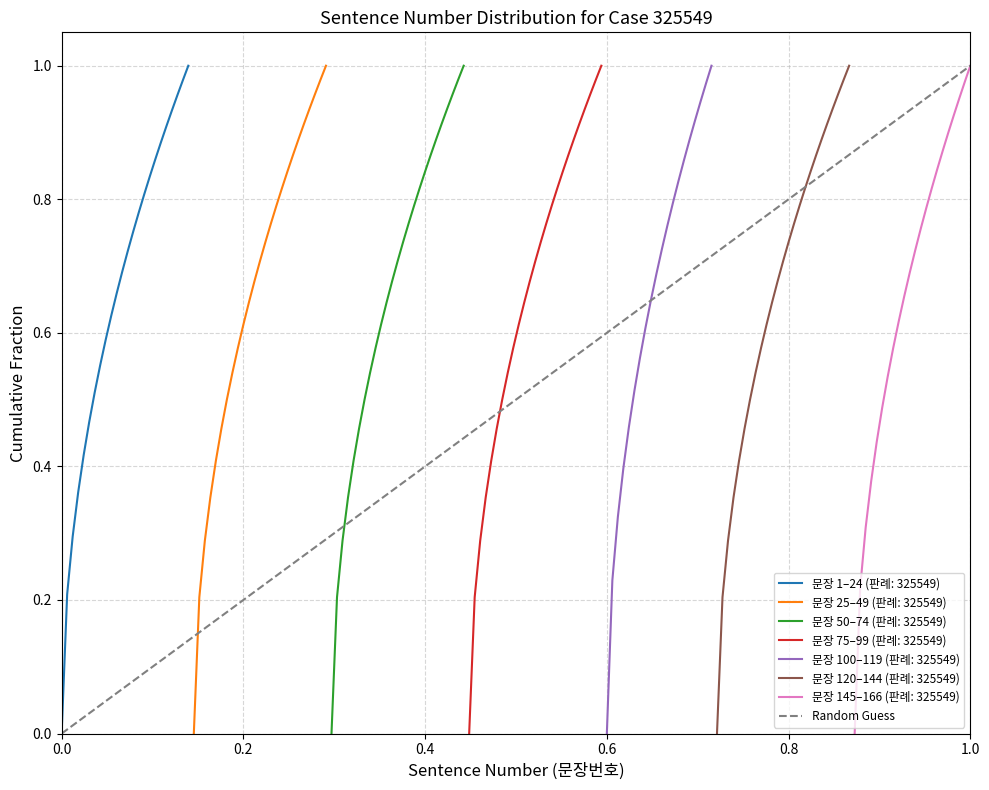

What is the sum of the values at 1.0 and 0.0?

1